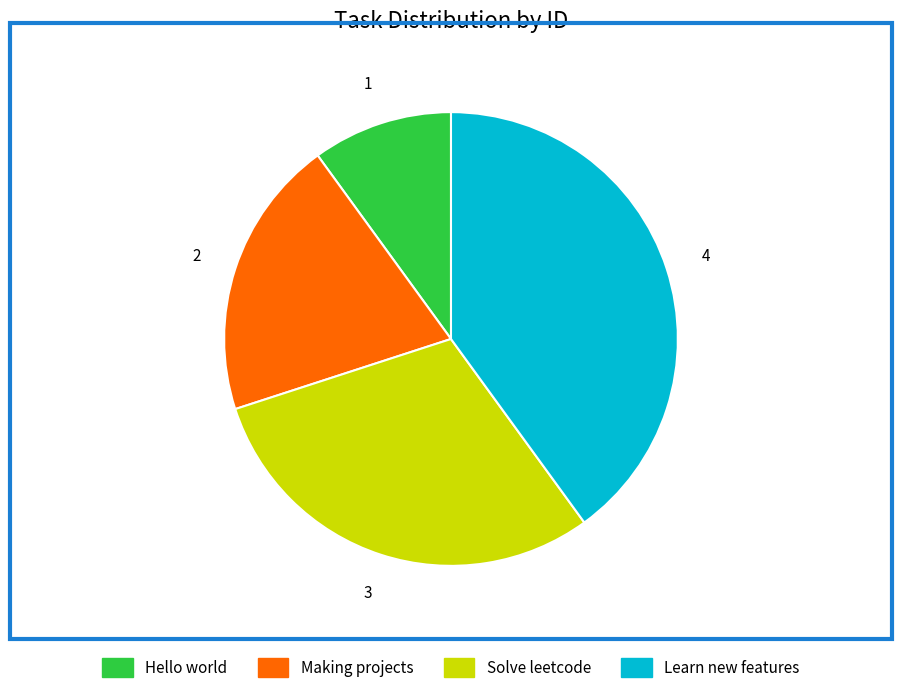

Rank the categories by value from lowest to highest.

Hello world, Making projects, Solve leetcode, Learn new features